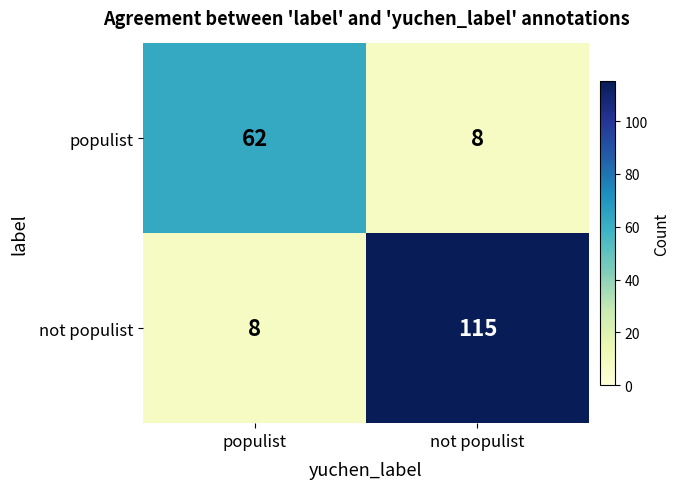

Reading right to left, list all the values displayed in this chart.

populist: not populist=8	populist=62
not populist: not populist=115	populist=8